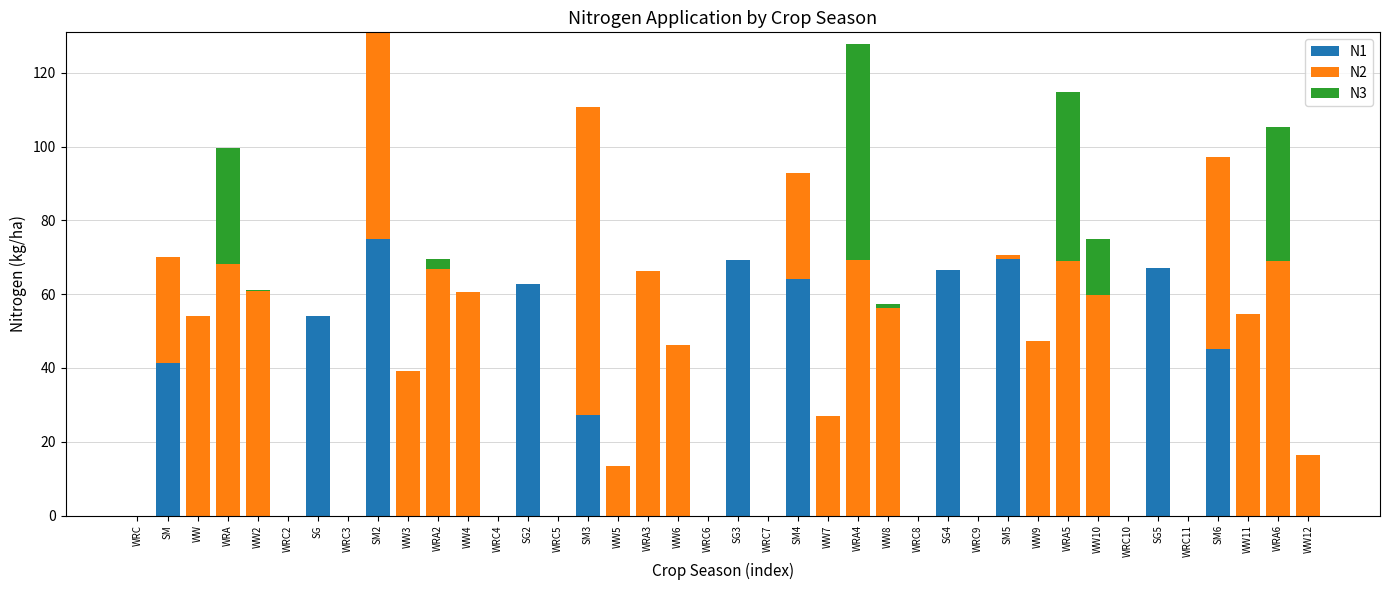

How many distinct data groups are displayed?

3